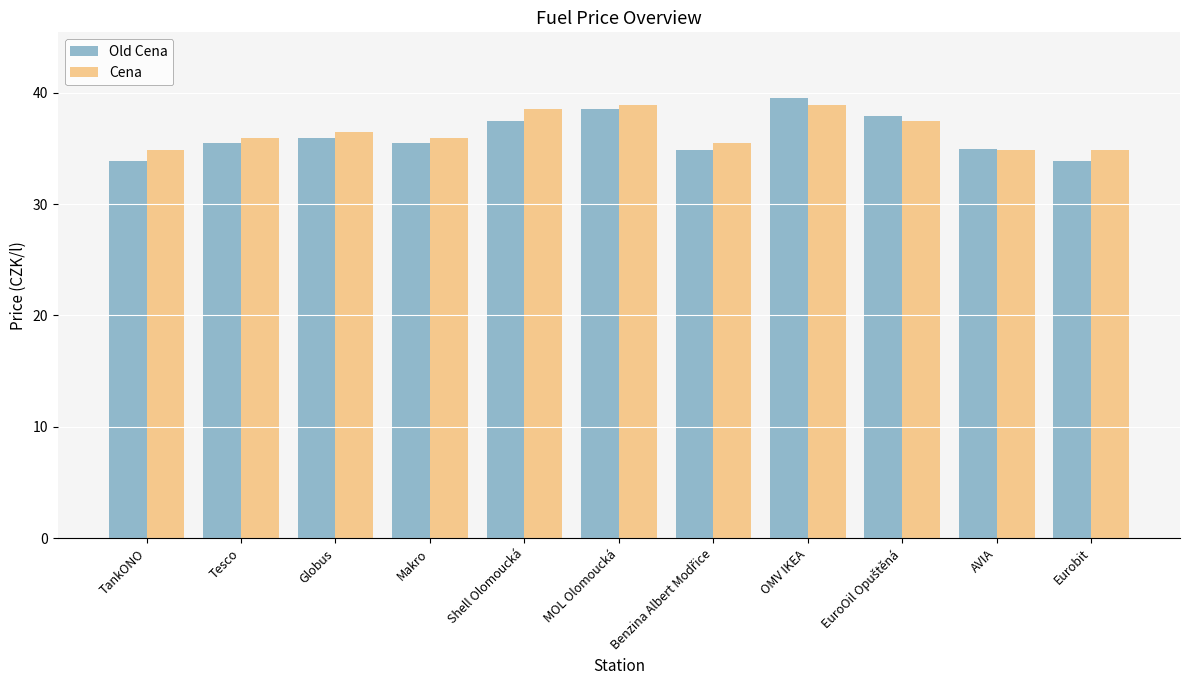

The Cena series shows 35.9 at Tesco. True or false?

True